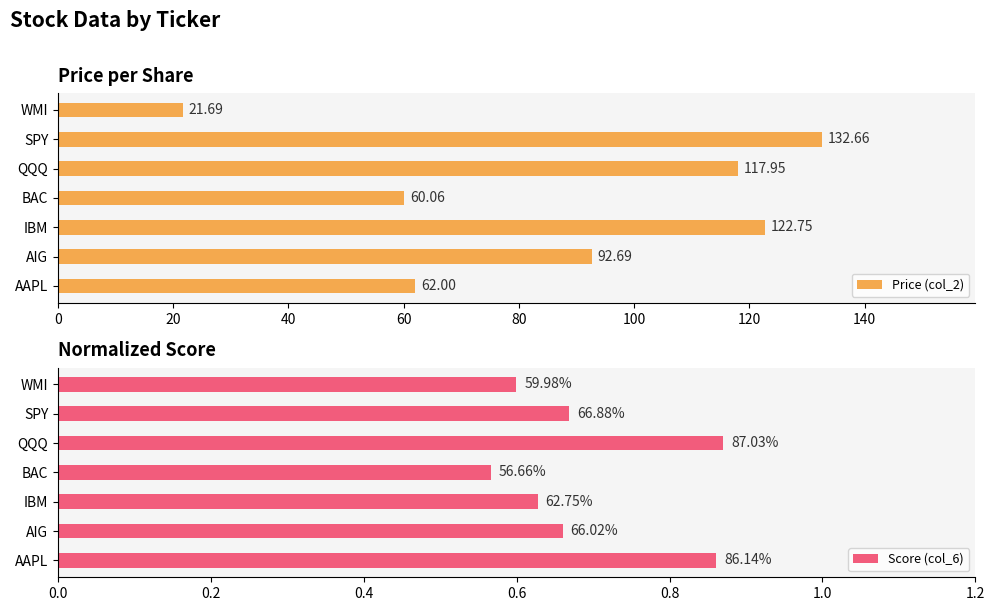

Which series has the widest spread of values?

Price (col_2)